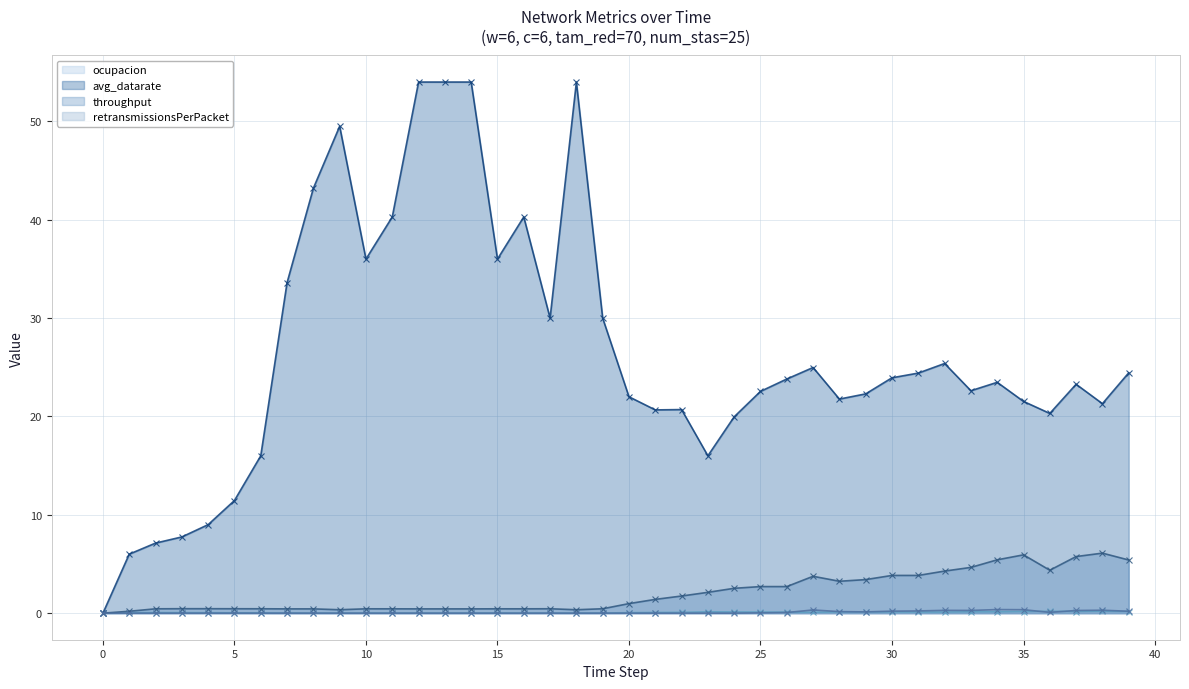

Reading right to left, what are all the values shown in this chart?

ocupacion (line): 0.2	0.2	0.2	0.2	0.2	0.1	0.1	0.1	0.1	0.1	0.1	0.1	0.1	0.1	0.1	0.1	0.1	0.1	0.1	0.0	0.0	0.0	0.0	0.0	0.0	0.0	0.0	0.0	0.0	0.0	0.0	0.0	0.0	0.0	0.0	0.0	0.1	0.1	0.1	0.0
avg_datarate (line): 24.4	21.3	23.3	20.3	21.5	23.5	22.6	25.4	24.4	23.9	22.3	21.8	25.0	23.8	22.5	20.0	16.0	20.7	20.7	22.0	30.0	54.0	30.0	40.3	36.0	54.0	54.0	54.0	40.3	36.0	49.5	43.2	33.6	16.0	11.5	9.0	7.8	7.1	6.0	0.0
throughput (line): 5.4	6.1	5.8	4.4	5.9	5.4	4.7	4.3	3.8	3.8	3.4	3.2	3.7	2.7	2.7	2.5	2.1	1.7	1.4	1.0	0.4	0.3	0.4	0.4	0.4	0.4	0.4	0.4	0.4	0.4	0.3	0.4	0.4	0.4	0.4	0.5	0.5	0.4	0.2	0.0
retransmissionsPerPacket (line): 0.2	0.3	0.3	0.1	0.4	0.4	0.3	0.3	0.2	0.2	0.1	0.2	0.3	0.1	0.0	0.0	0.0	0.0	0.0	0.0	0.0	0.0	0.0	0.0	0.0	0.0	0.0	0.0	0.0	0.0	0.0	0.0	0.0	0.0	0.0	0.0	0.0	0.0	0.0	0.0